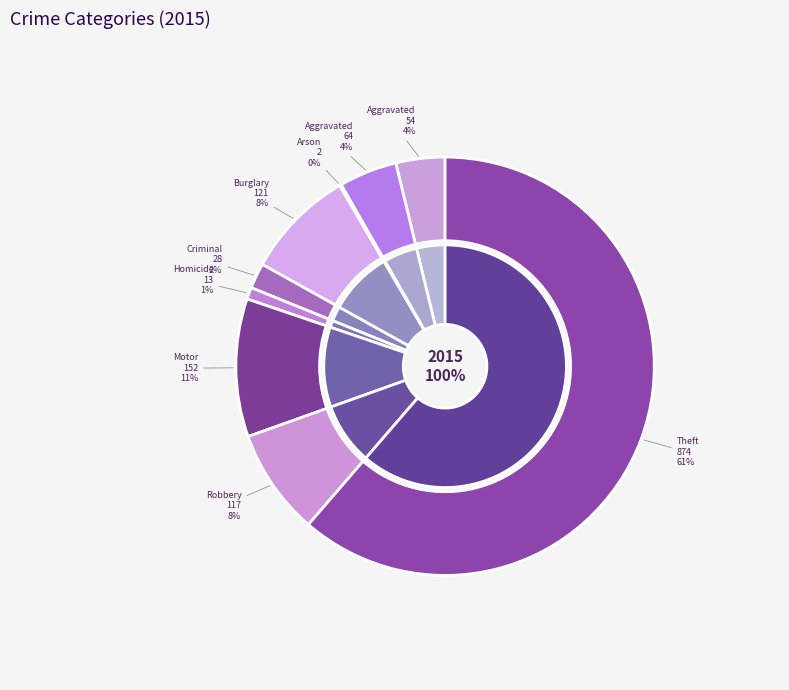

Rank the categories by value from highest to lowest.

Theft, Motor Vehicle Theft, Burglary, Robbery, Aggravated Battery, Aggravated Assault, Criminal Sexual Assault, Homicide, Arson